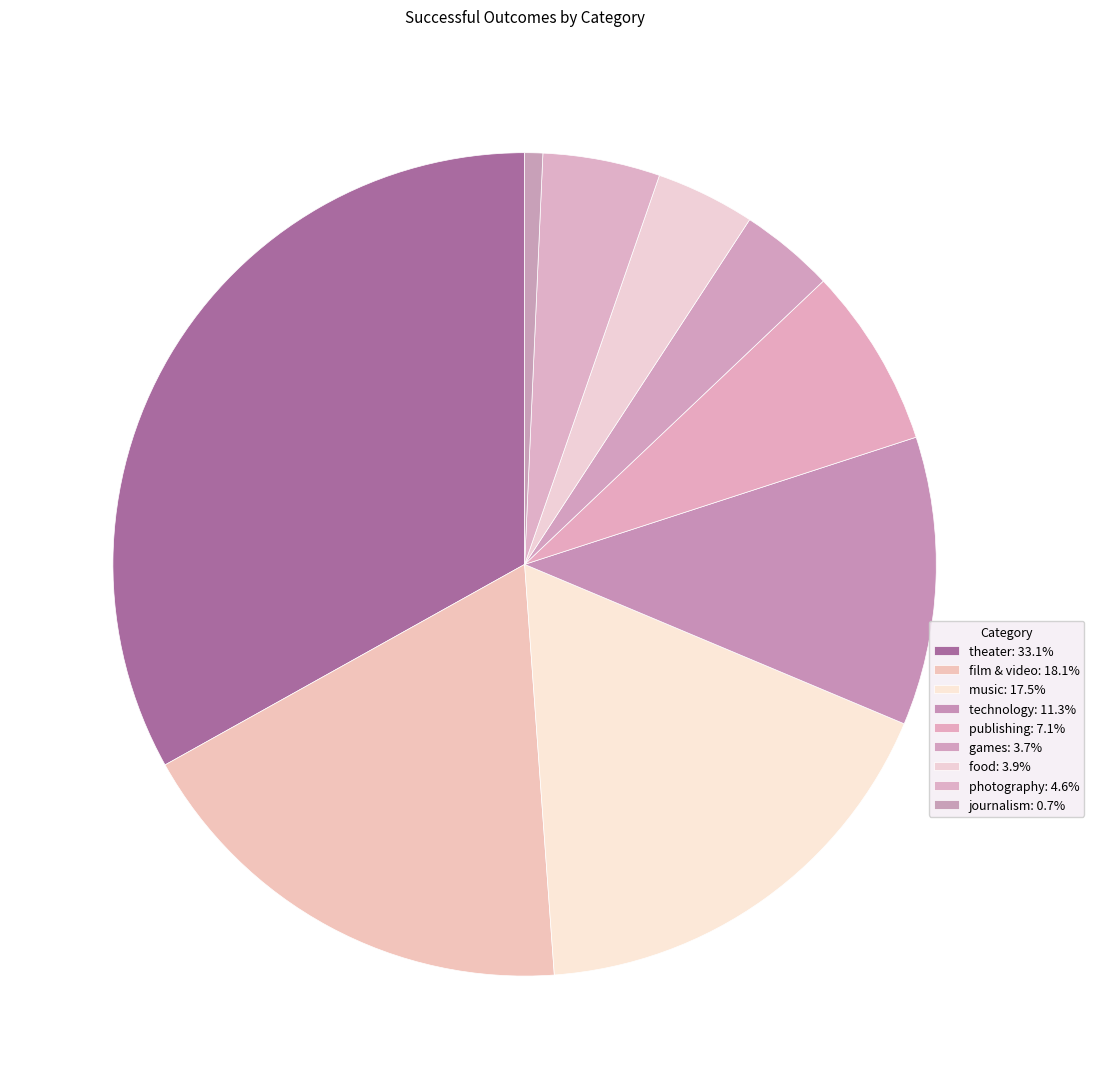

Between food and games, which is larger?

food